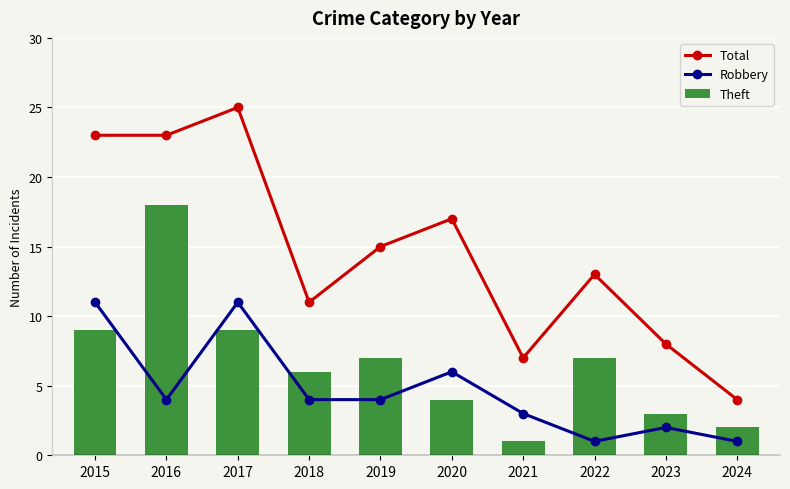

How many categories are shown in the chart?

10